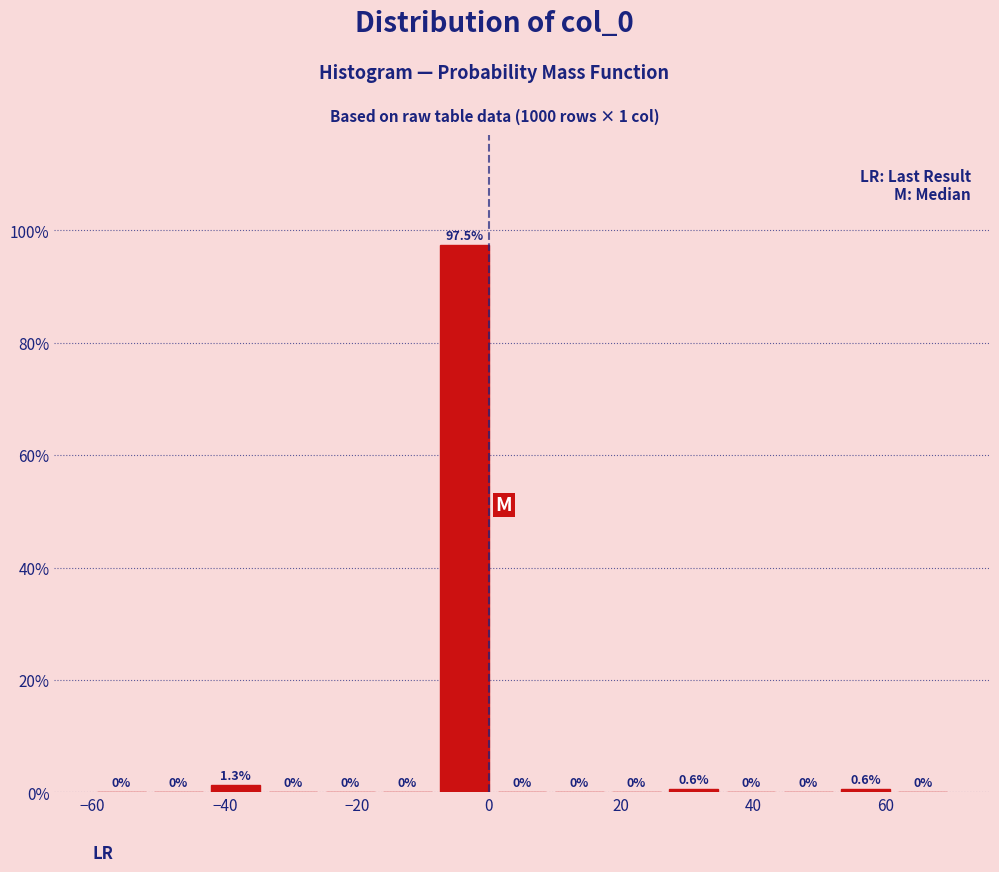

How tall is the bar that spans 26 to 36 on the x-axis? The bar edges are not printed on the chart, so give them approximately, as read against the axis.

0.6